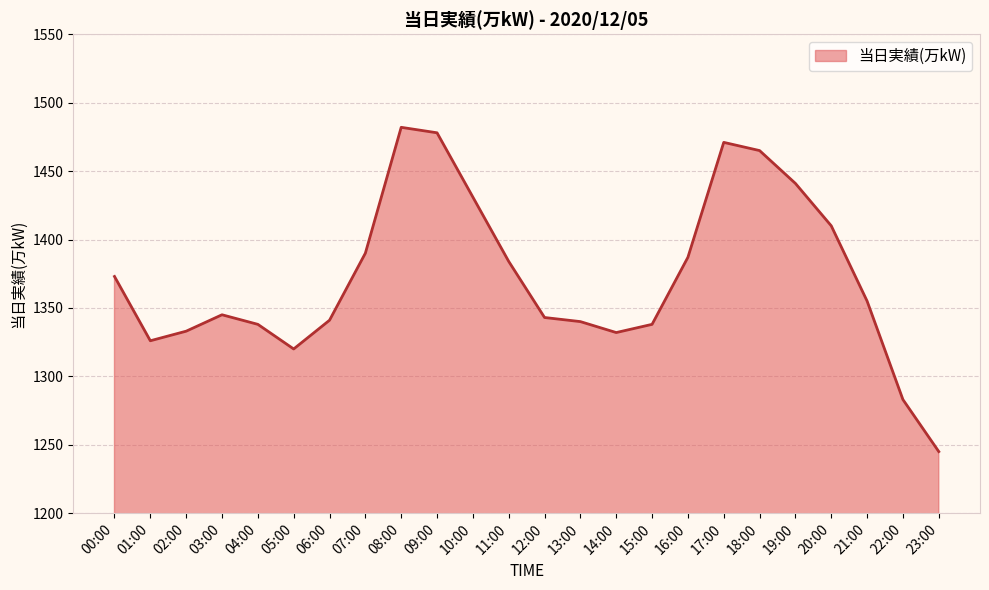

What is the difference between the maximum and minimum values?

237